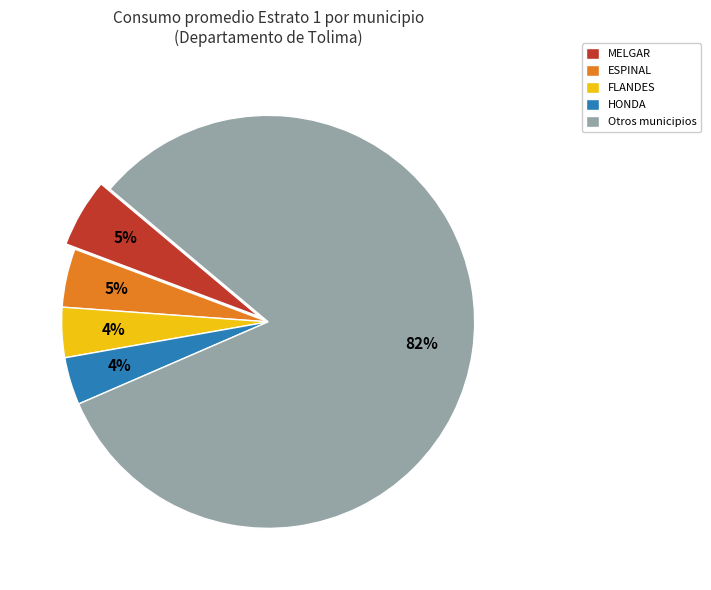

The FLANDES slice represents 4% of the pie. True or false?

True